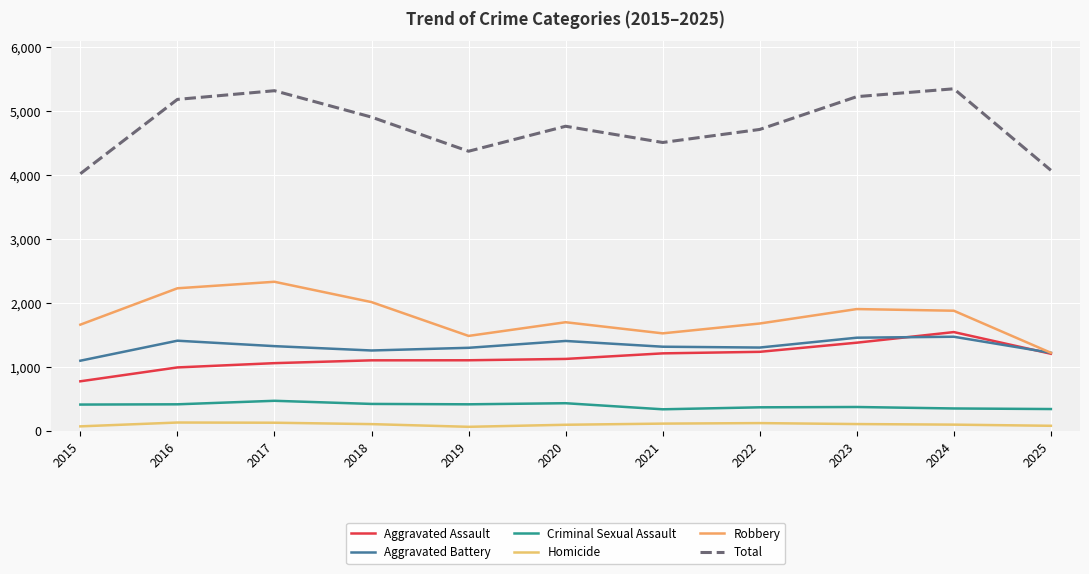

At how many categories does at least one series exceed 452?

11